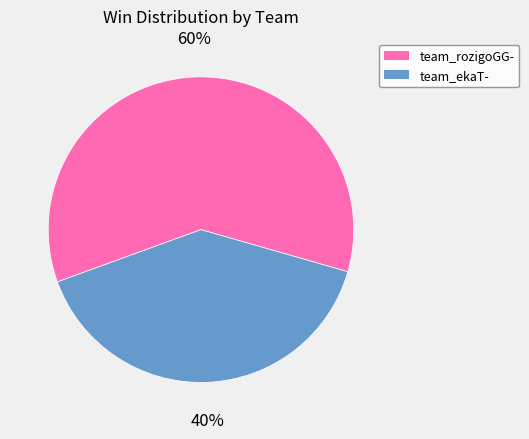

To the nearest percent, what portion does team_rozigoGG- represent?

60%